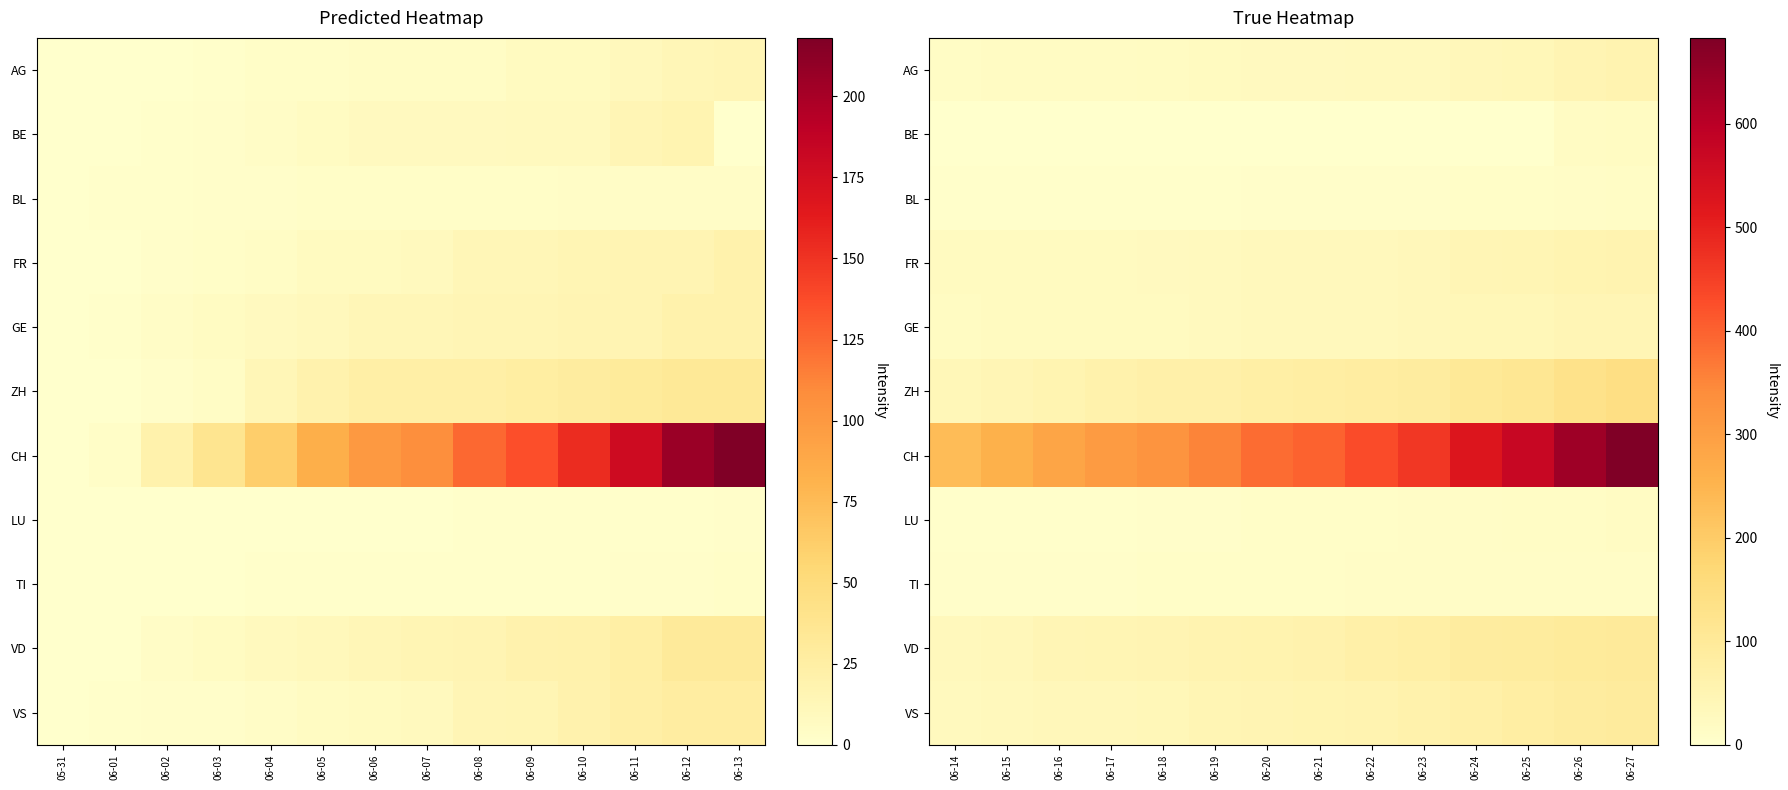

The value of BL at 06-18 is 5. True or false?

True